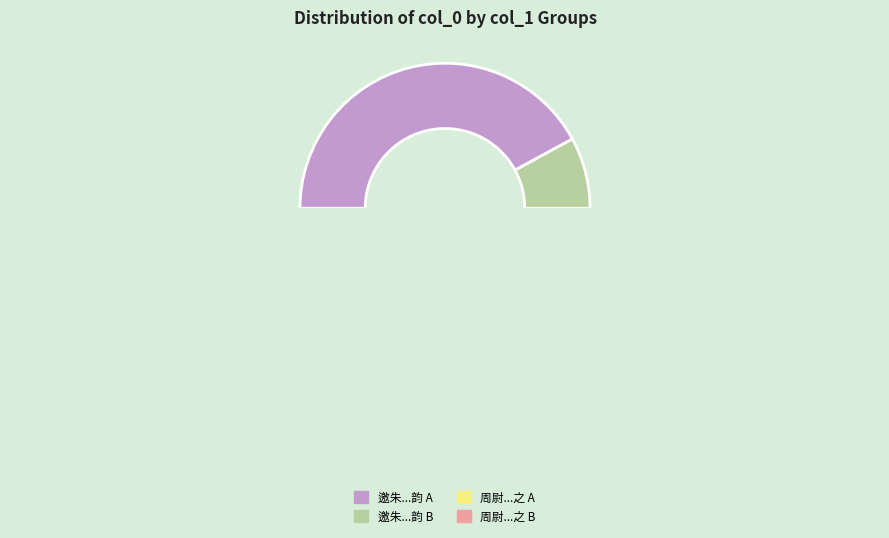

Count the number of slices in the pie.

4